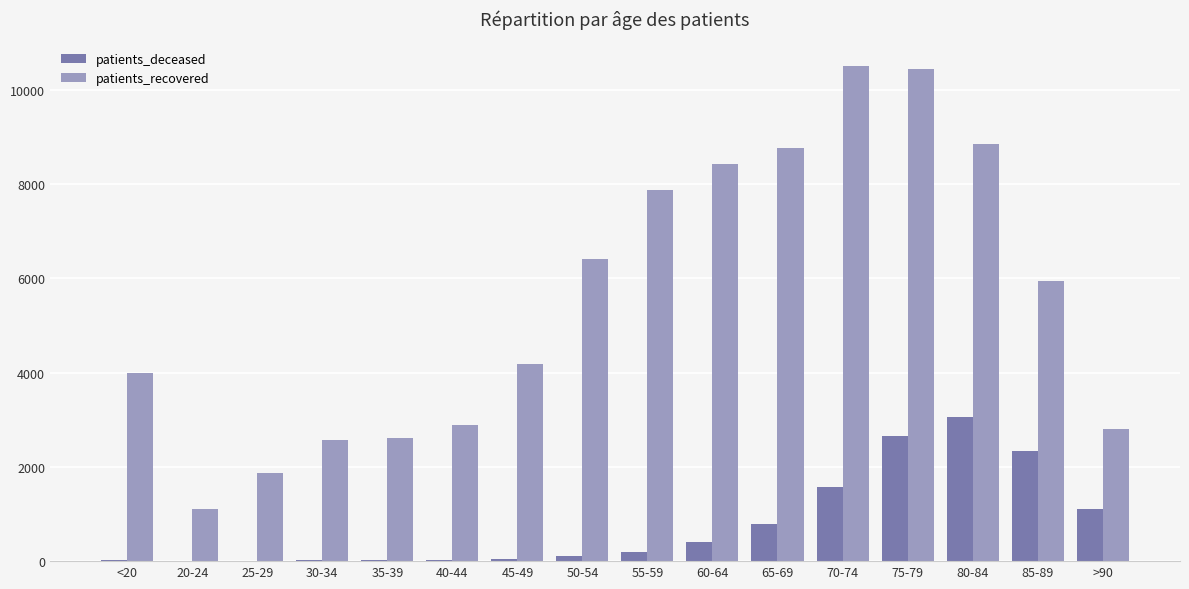

Are the bars horizontal?

No